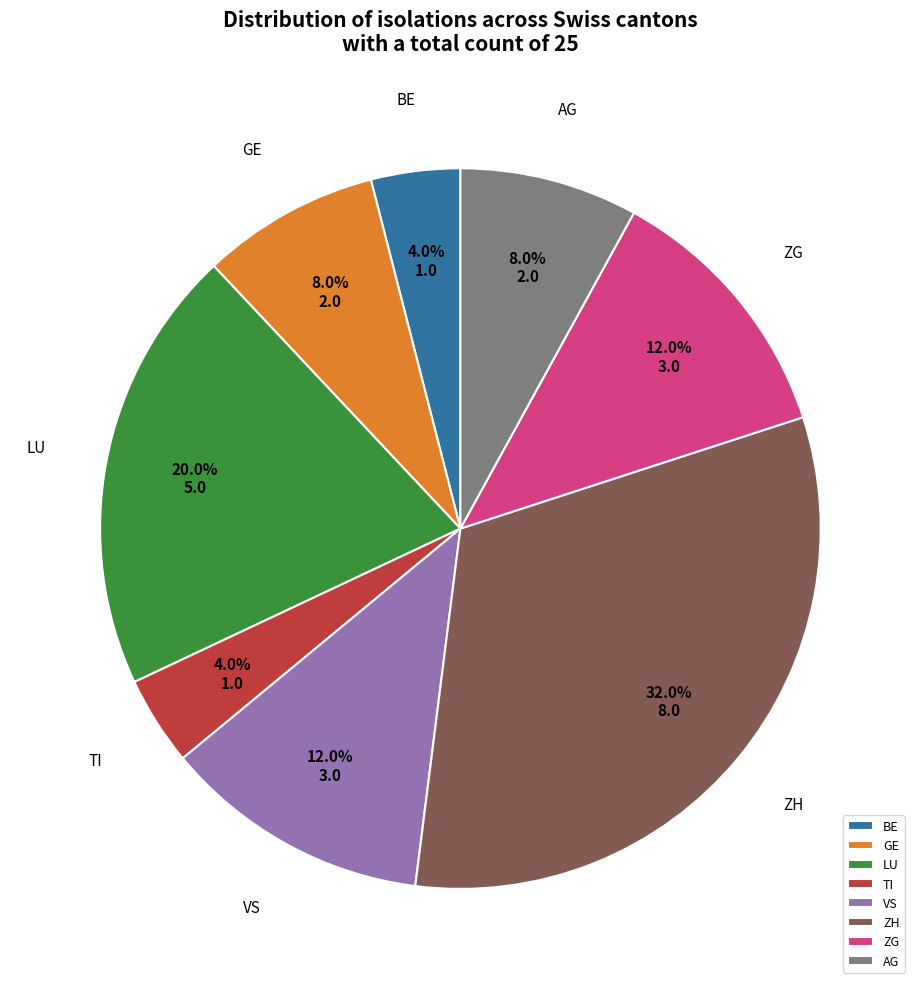

Between GE and VS, which is larger?

VS